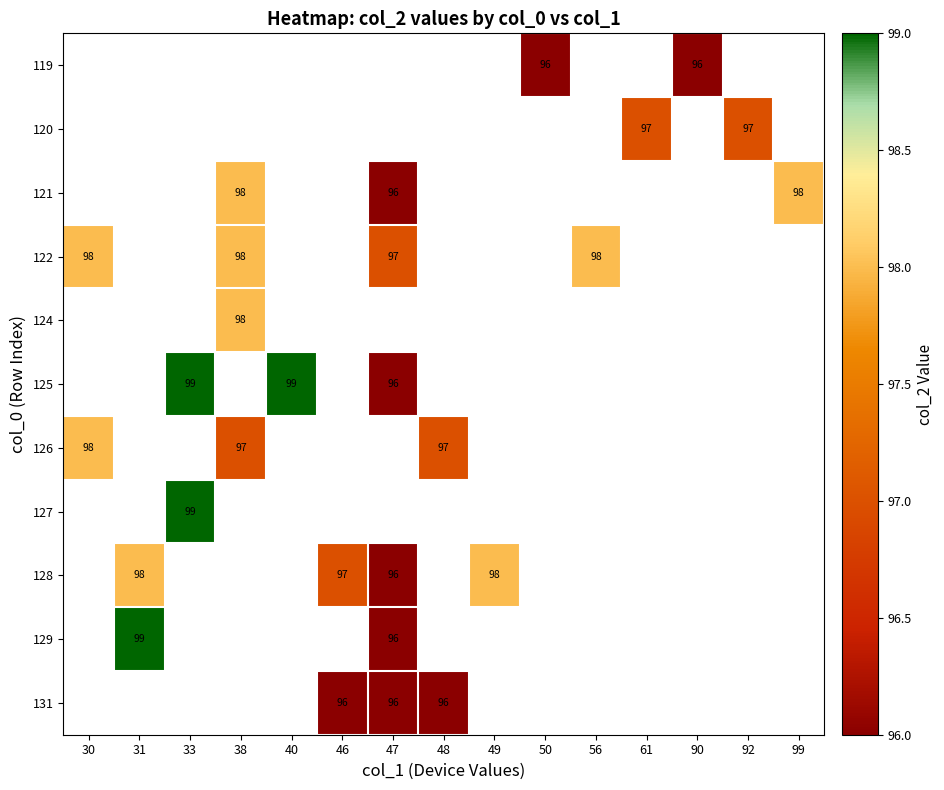

Is it true that 121 equals 96 at 47?

True